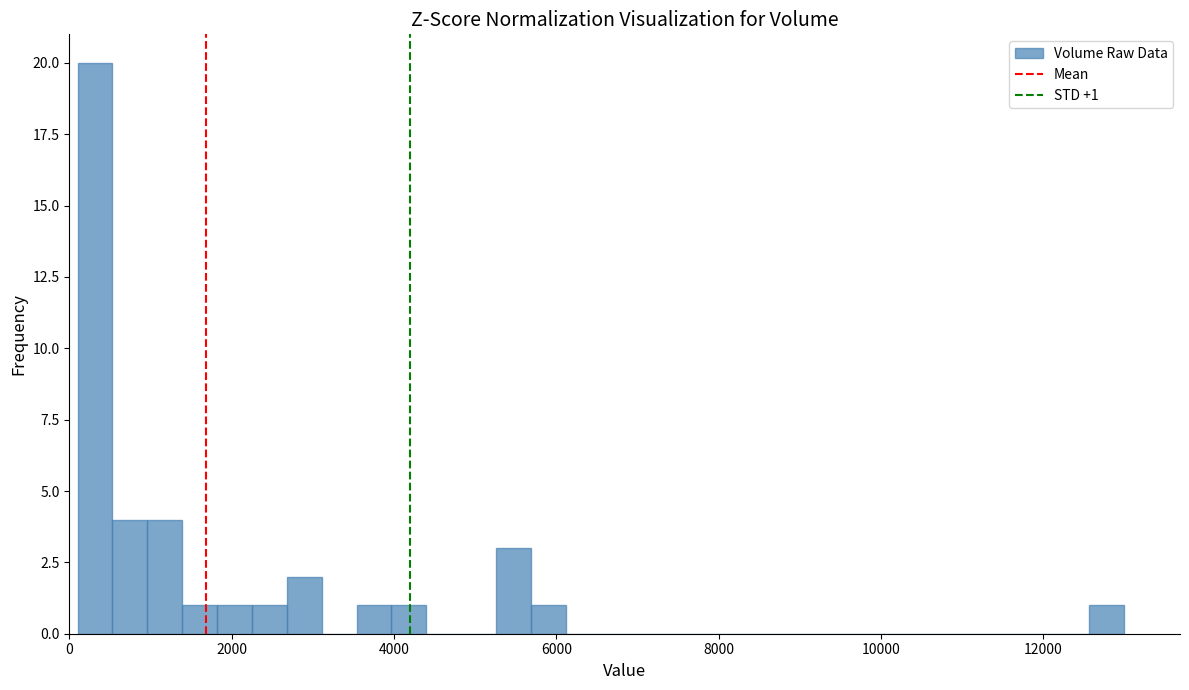

Around what value on the x-axis is the tallest bar? Give the approximate position of its centre, as read against the axis.

400